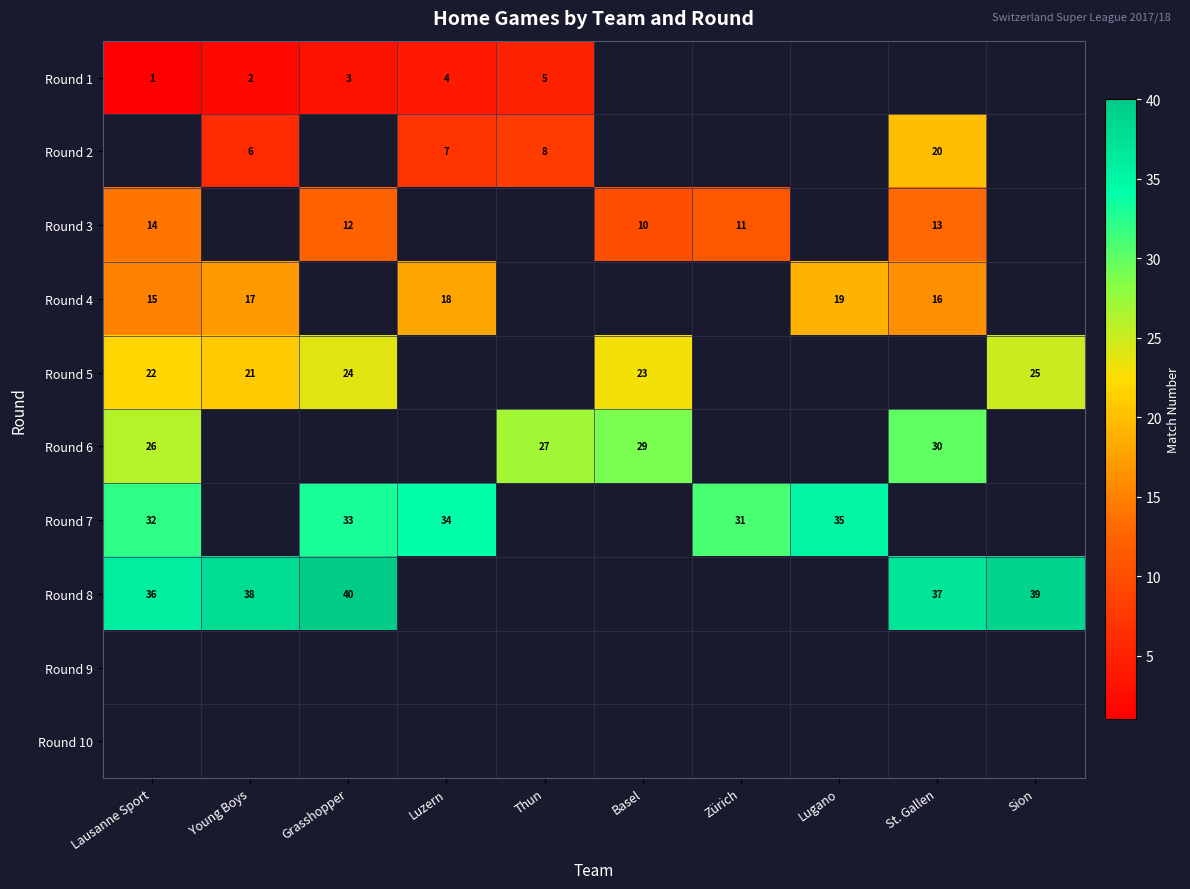

Is the value of Round 6 at Basel greater than the value of Round 8 at Young Boys?

No